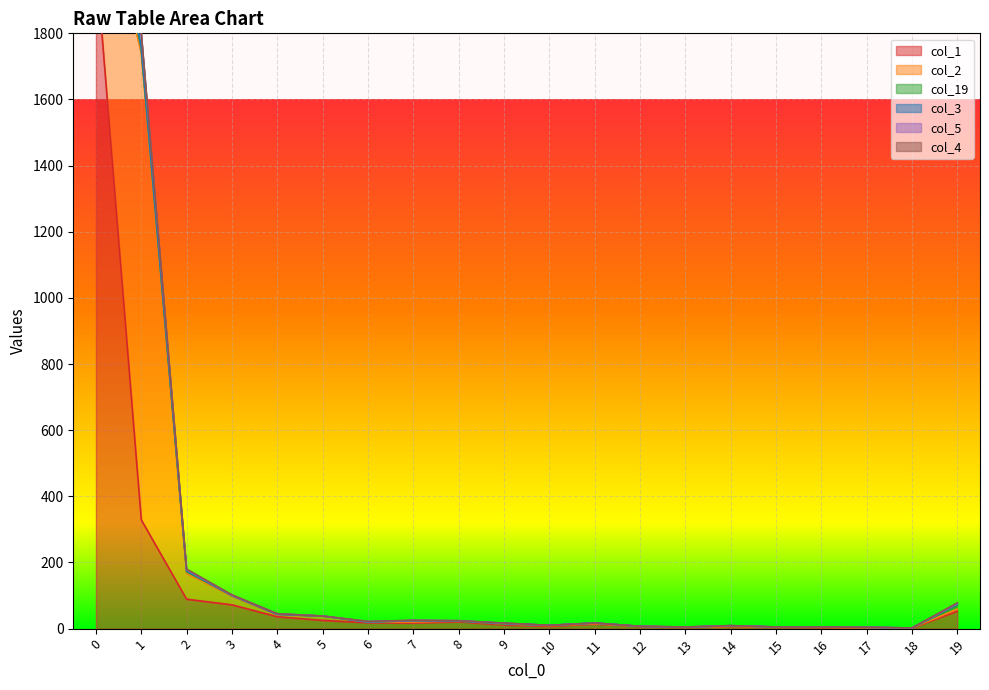

What are all the series names shown in the legend?

col_1, col_2, col_19, col_3, col_5, col_4